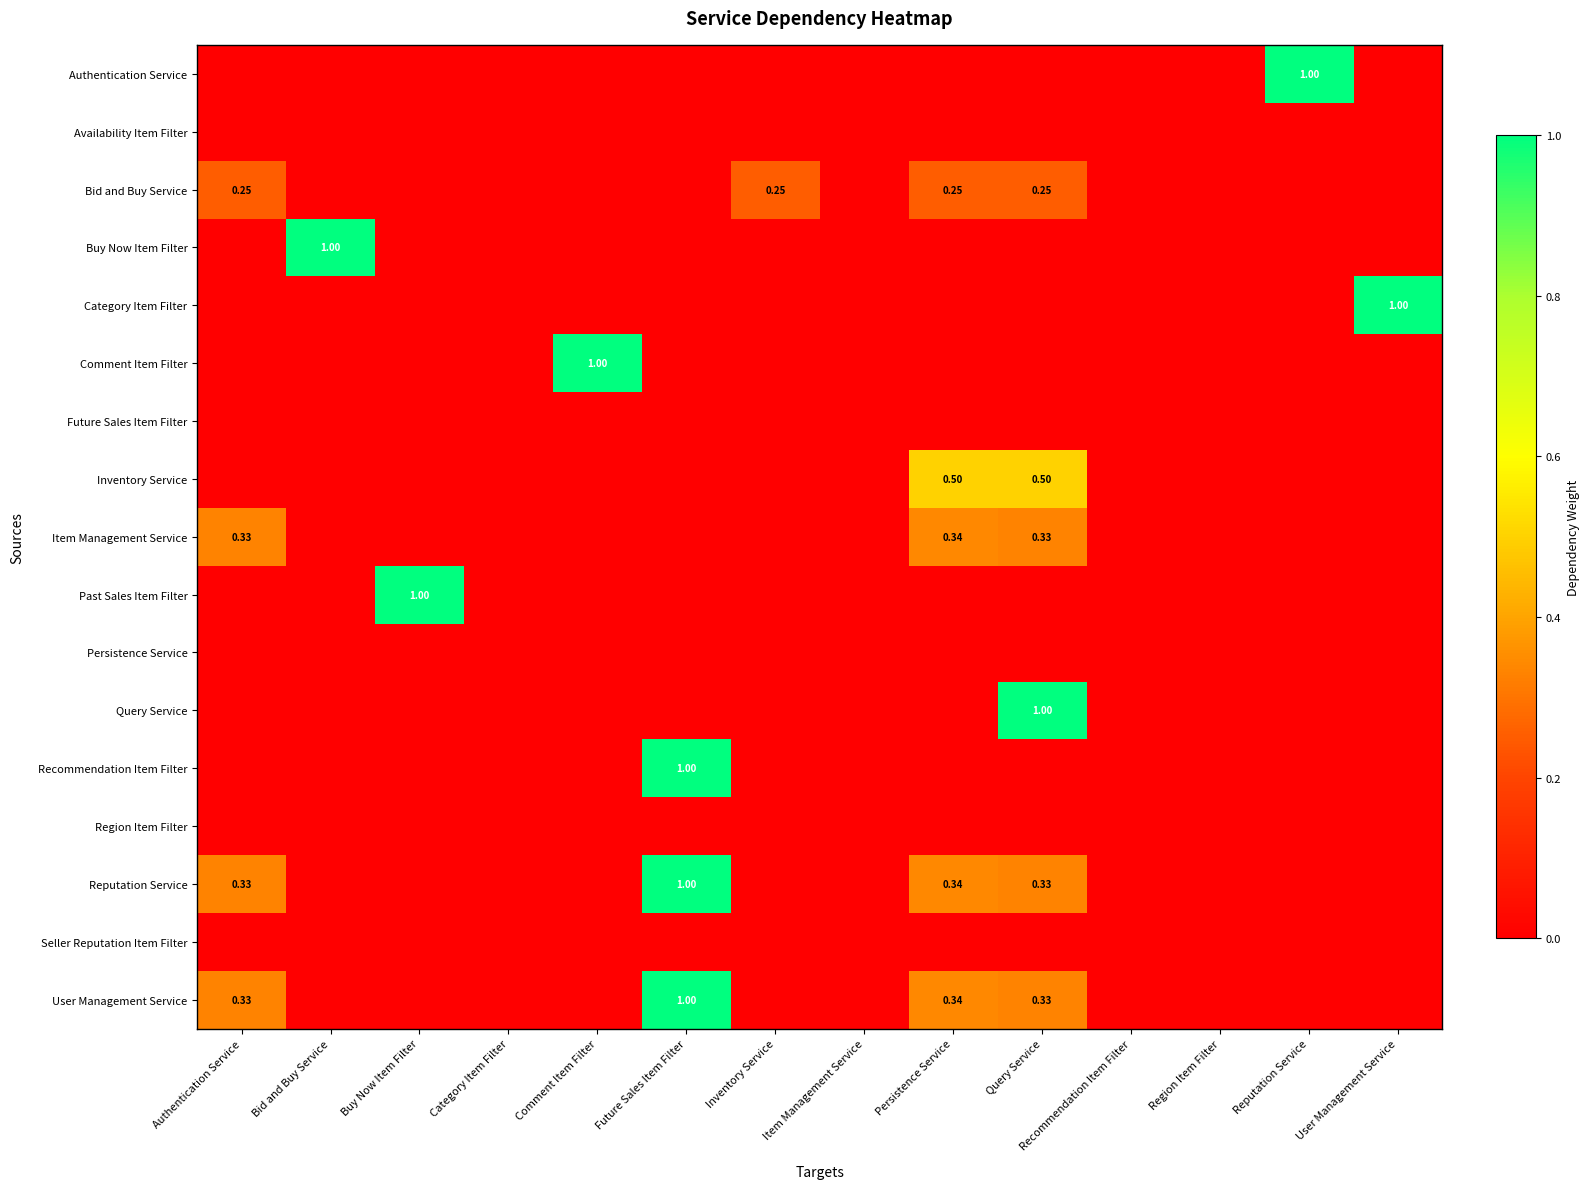

At Region Item Filter, list the series in order from smallest to largest.

Authentication Service, Availability Item Filter, Bid and Buy Service, Buy Now Item Filter, Category Item Filter, Comment Item Filter, Future Sales Item Filter, Inventory Service, Item Management Service, Past Sales Item Filter, Persistence Service, Query Service, Recommendation Item Filter, Region Item Filter, Reputation Service, Seller Reputation Item Filter, User Management Service